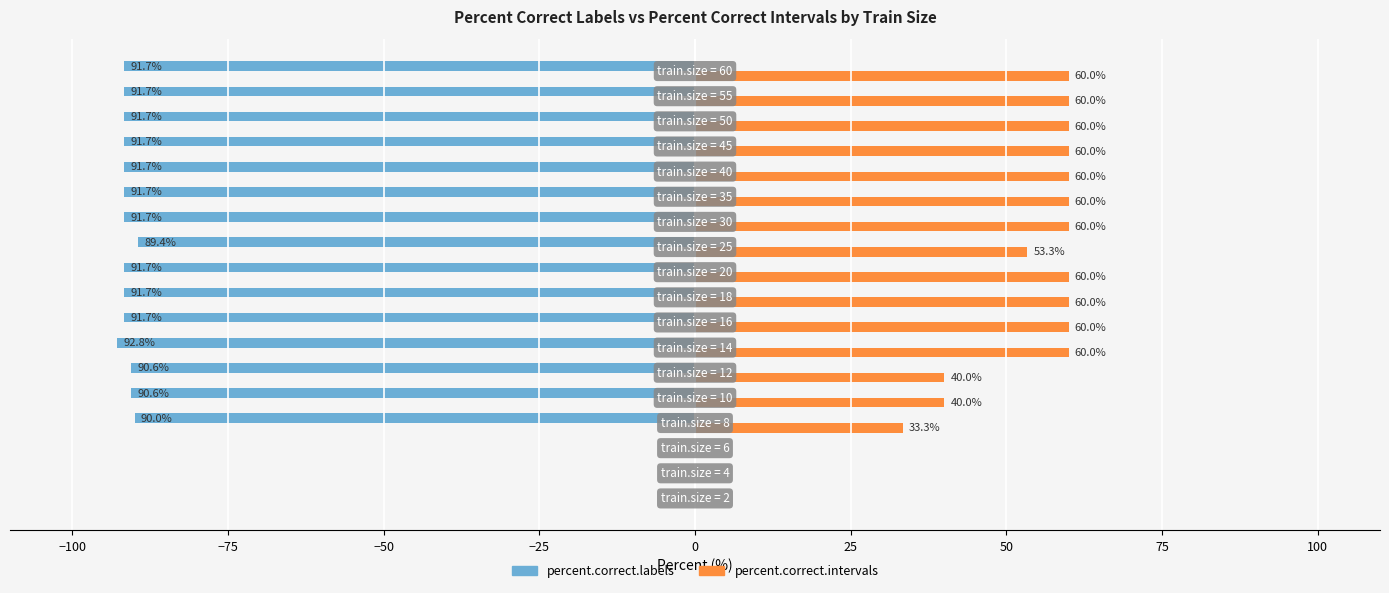

How many values in percent.correct.intervals are above zero?

15